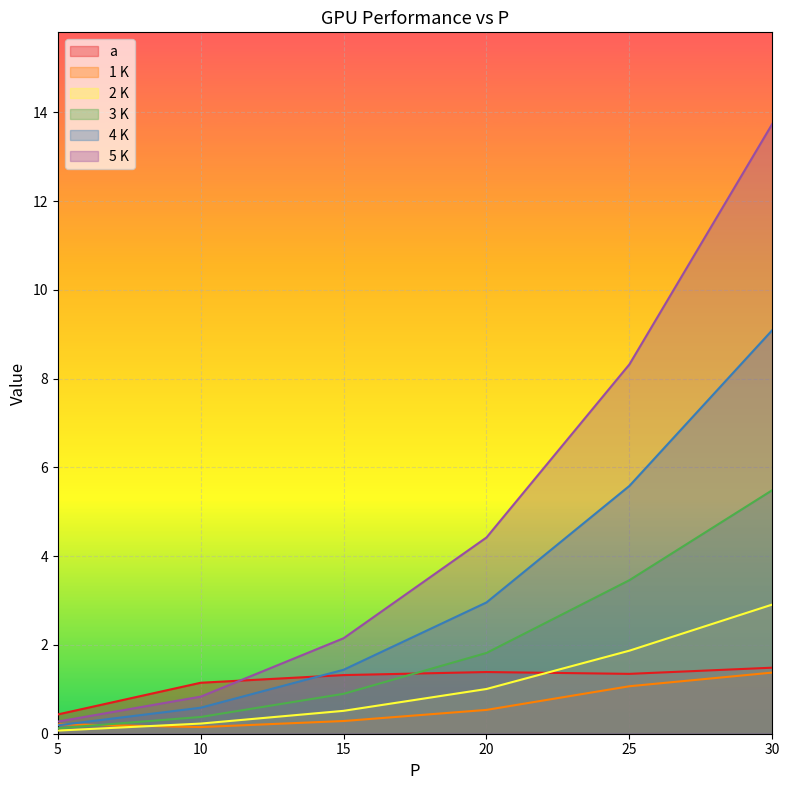

Does the chart display data point markers on the line(s)?

No